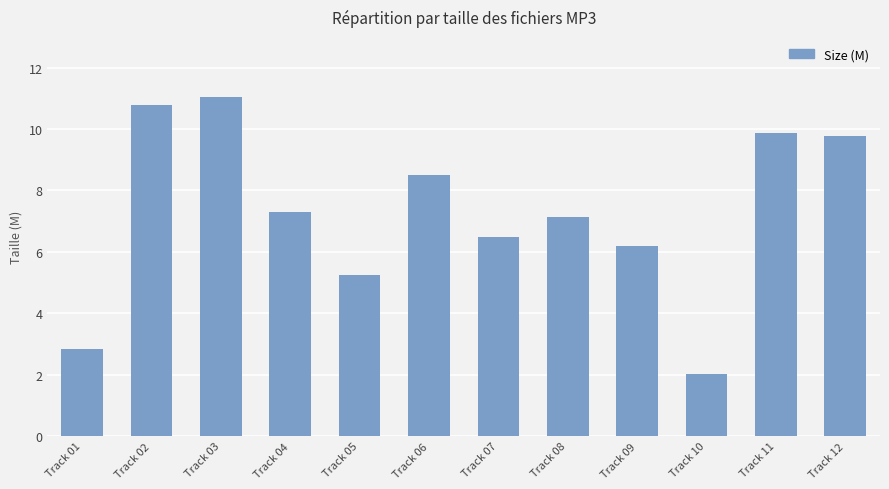

At which label is the value closest to 6?

Track 09